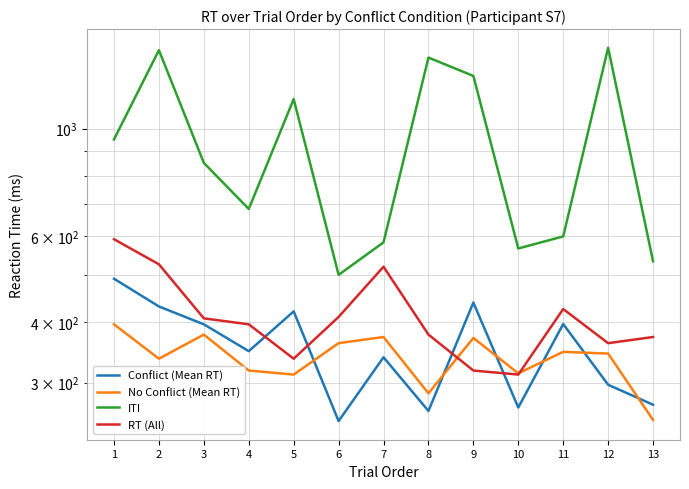

Reading left to right, what are all the values shown in this chart?

Conflict (Mean RT): 1=491.0	2=430.5	3=395.6	4=348.4	5=420.6	6=250.2	7=338.5	8=262.4	9=438.6	10=266.7	11=396.2	12=297.1	13=270.3
No Conflict (Mean RT): 1=395.6	2=336.1	3=376.8	4=317.8	5=311.8	6=361.8	7=372.5	8=285.3	9=370.9	10=313.6	11=347.3	12=344.4	13=251.5
ITI: 1=950.0	2=1450.0	3=850.0	4=683.3	5=1150.0	6=500.0	7=583.3	8=1400.0	9=1283.3	10=566.7	11=600.0	12=1466.7	13=533.3
RT (All): 1=592.1	2=525.7	3=406.9	4=395.6	5=336.1	6=409.7	7=519.8	8=376.8	9=317.8	10=311.8	11=425.3	12=361.8	13=372.5